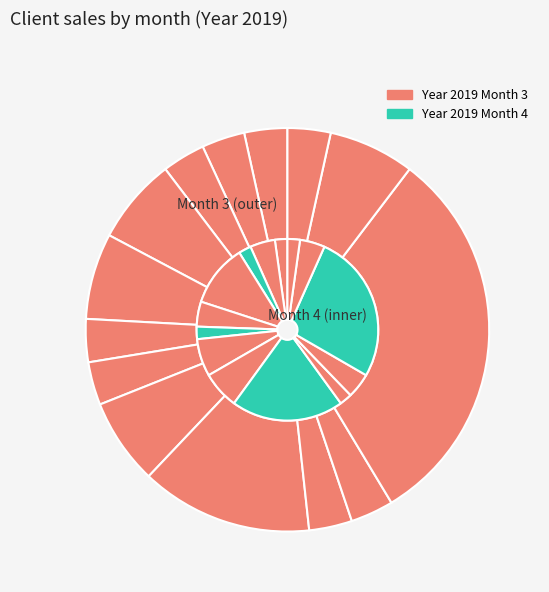

How many slices are in this pie chart?

14